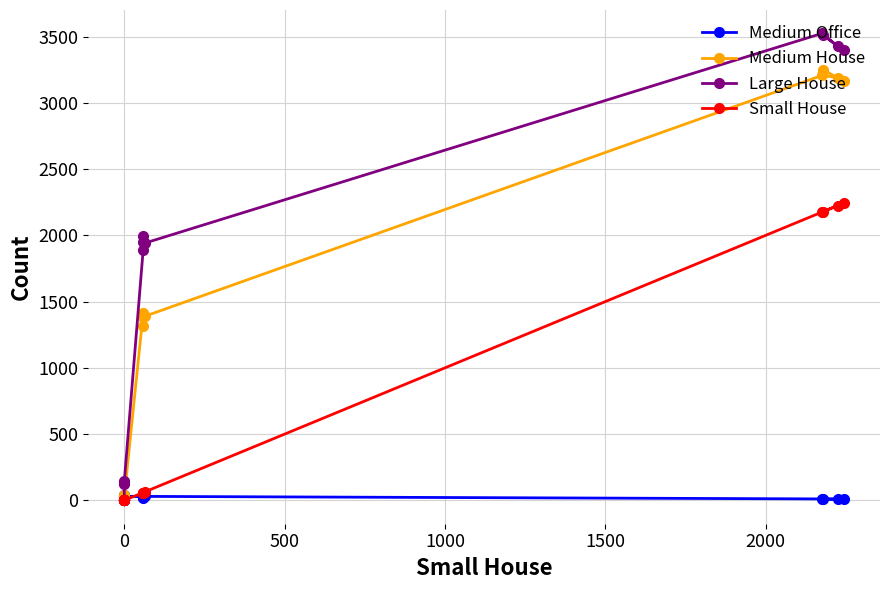

True or false: Small House and Medium House cross at least once.

False